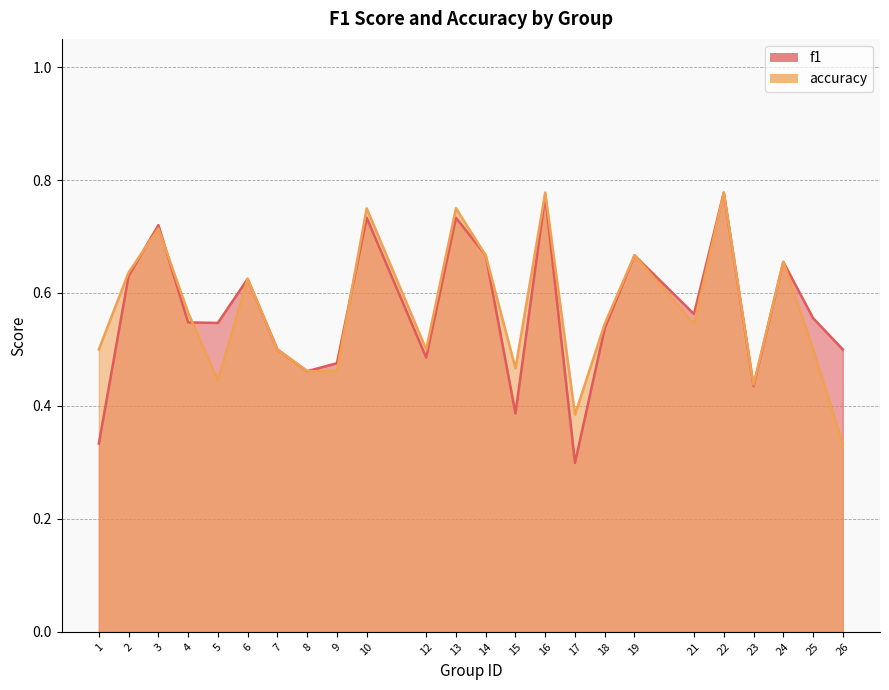

Which series changed the most between 1 and 5?

f1